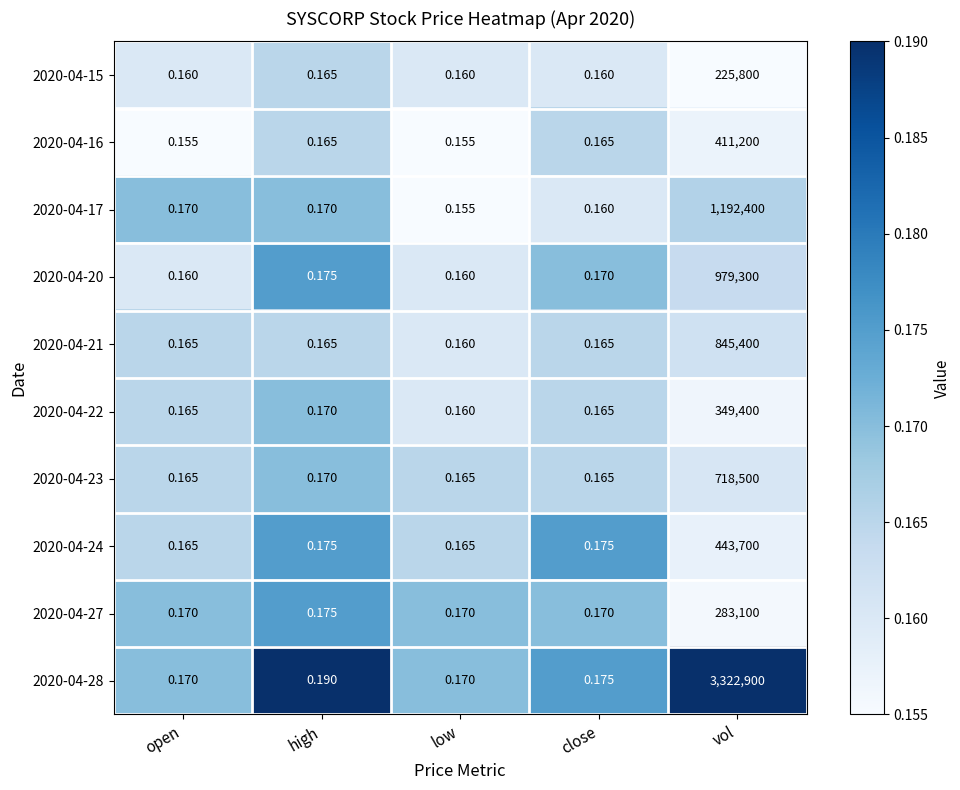

Between high and low, which series saw the biggest shift?

2020-04-28